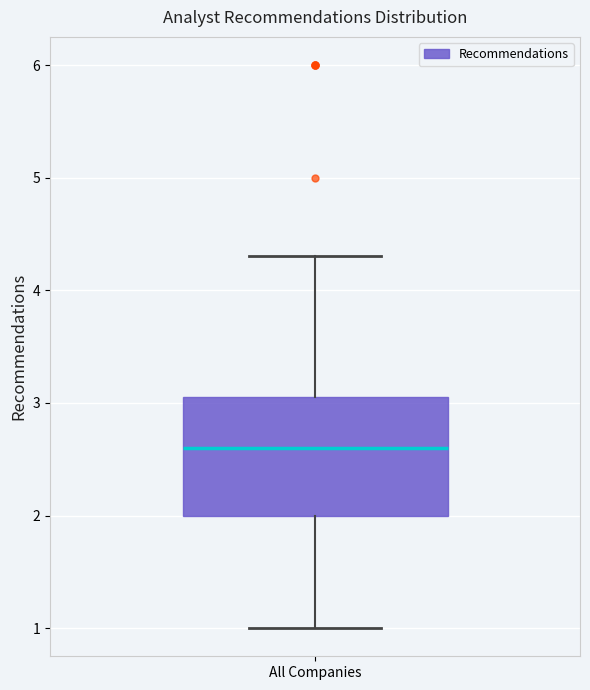

Read this box plot against the y-axis: the position of the median line, the range covered by the box, and the ends of both whiskers. The values are not printed on the chart, so give them approximately, as read against the axis.

median 2.6, box 2.0 to 3.1, whiskers 1.0 to 4.3